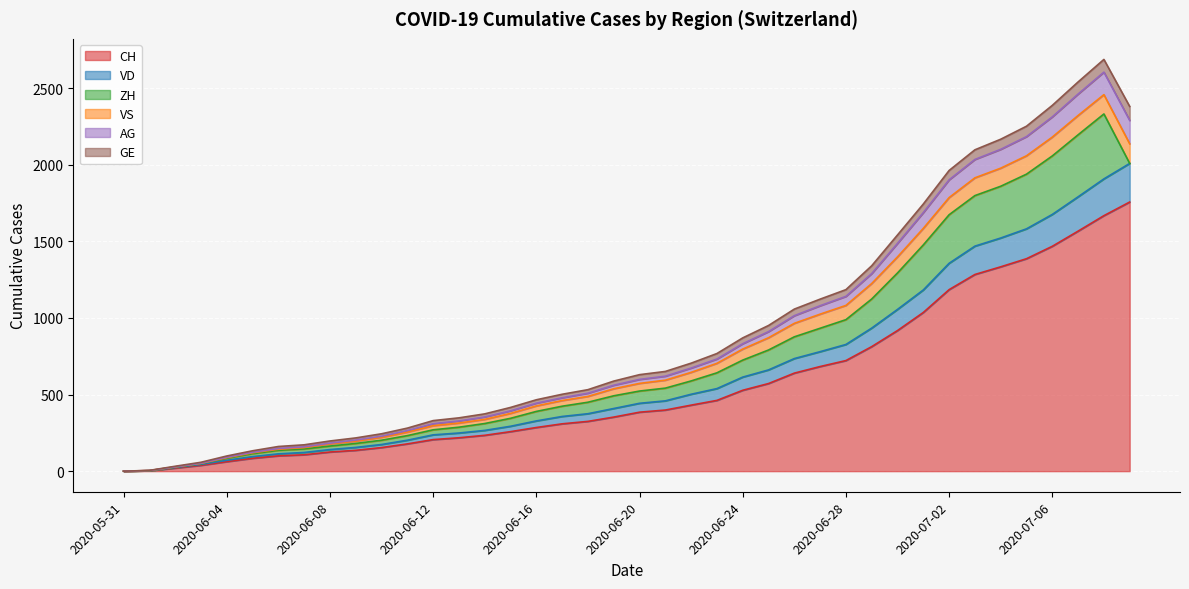

How many data points in GE are above 630?

19